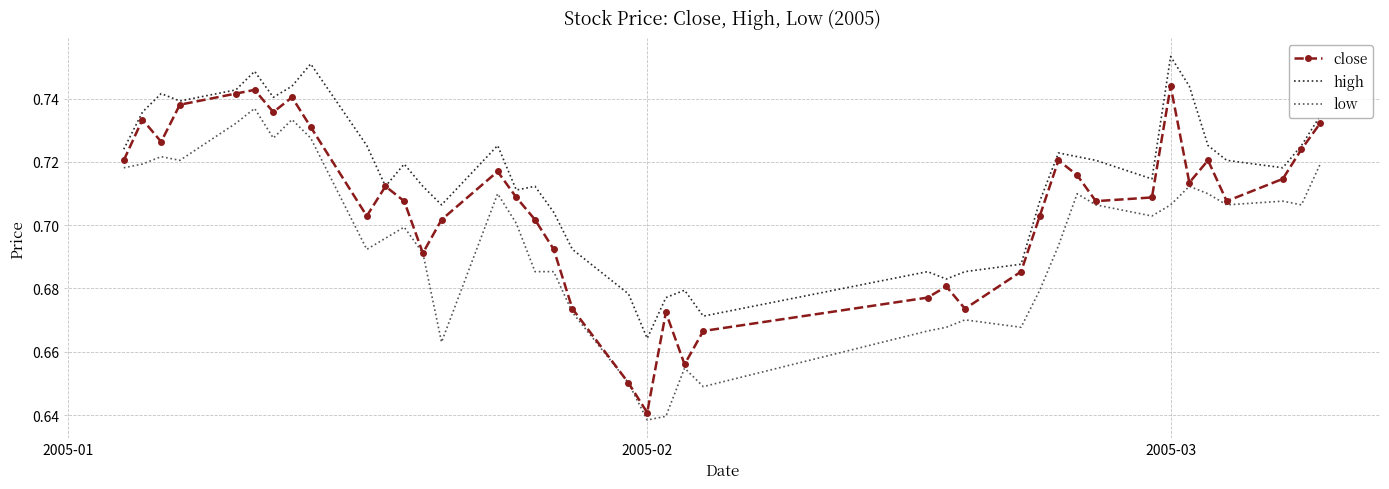

Which series has the largest total across all categories?

high